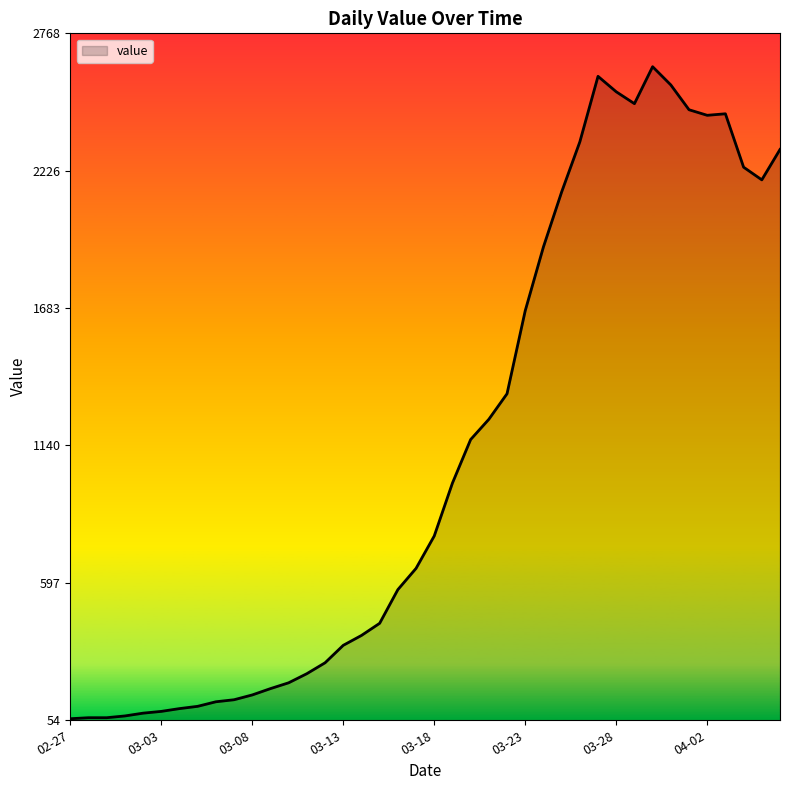

What is the difference between the maximum and minimum values?

2576